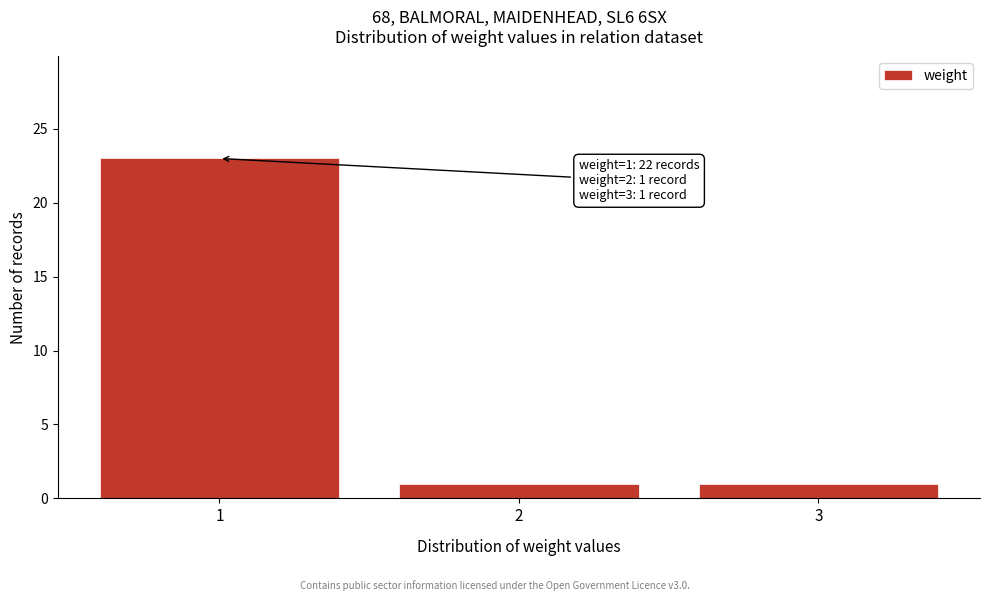

Which range on the x-axis has the tallest bar?

0.5 to 1.5